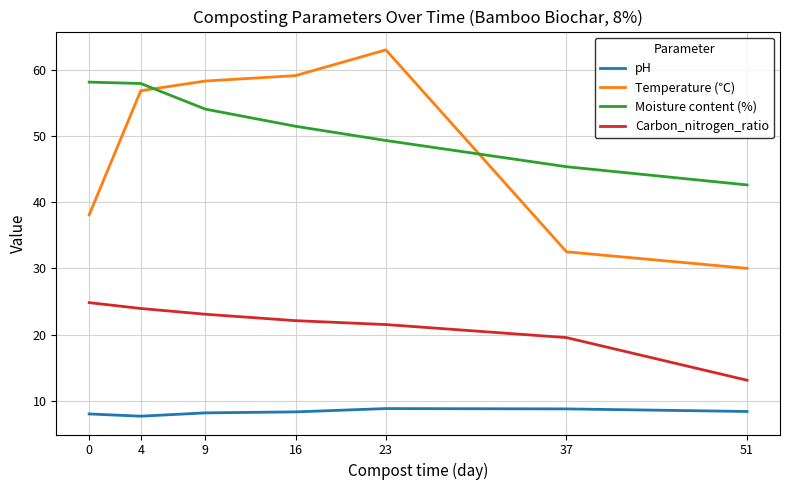

True or false: Moisture content (%) and Carbon_nitrogen_ratio cross at least once.

False